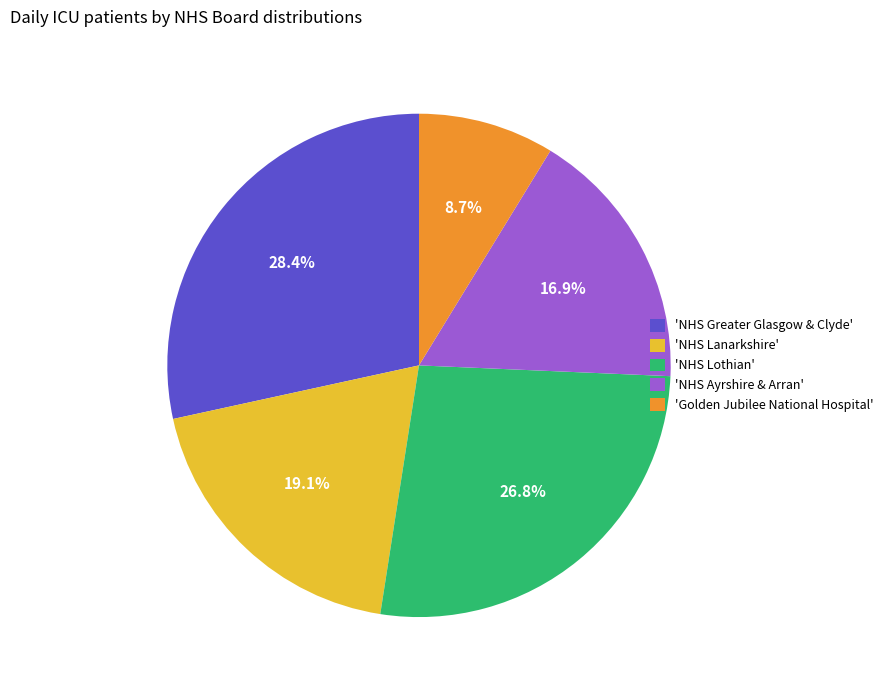

How many segments does this pie chart have?

5